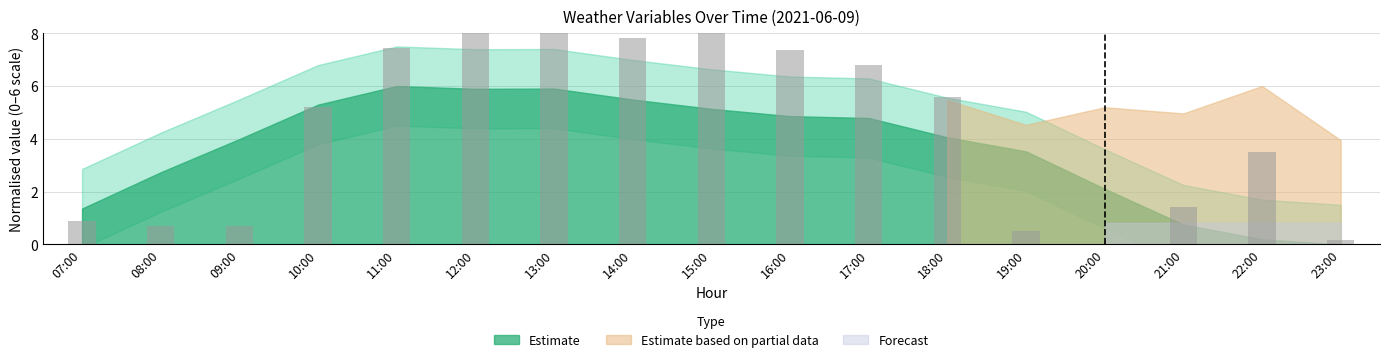

How many data points are above 5?

9